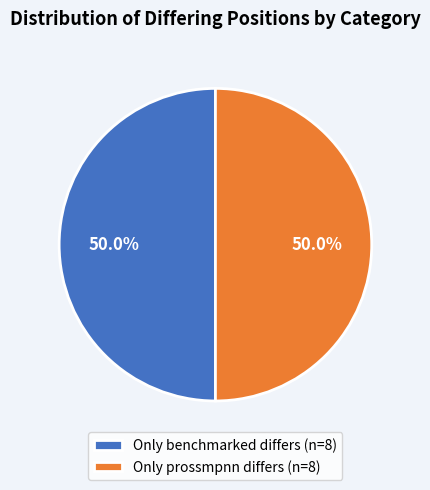

Approximately how many times larger is the value at Only benchmarked differs (n=8) compared to Only prossmpnn differs (n=8)?

1.0